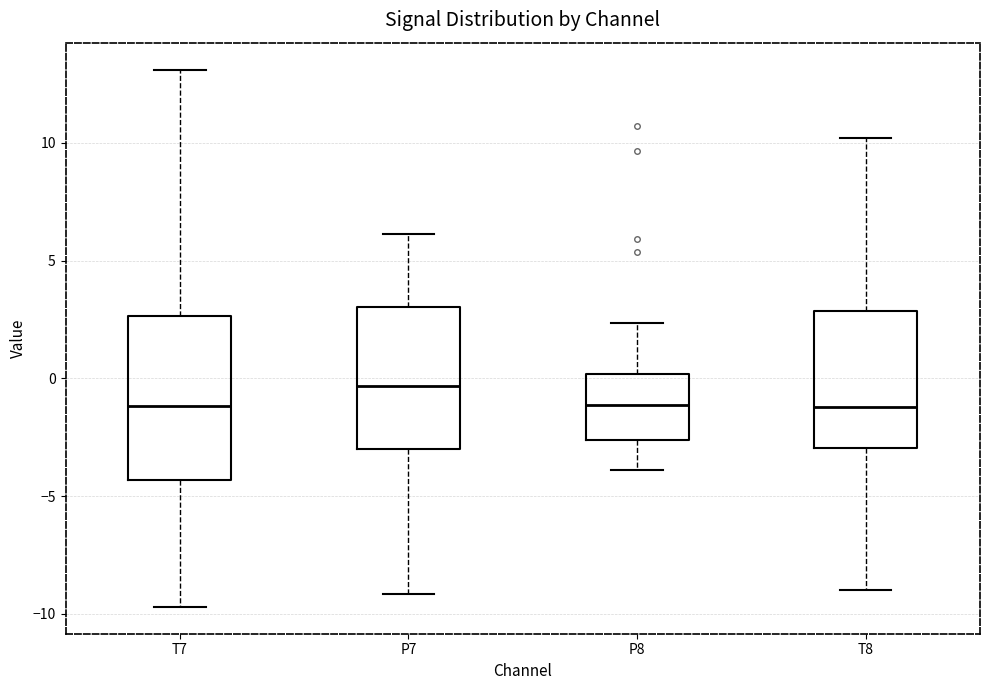

Where does the lower whisker of the box for T7 end on the y-axis? The values are not printed on the chart, so give them approximately, as read against the axis.

-9.5